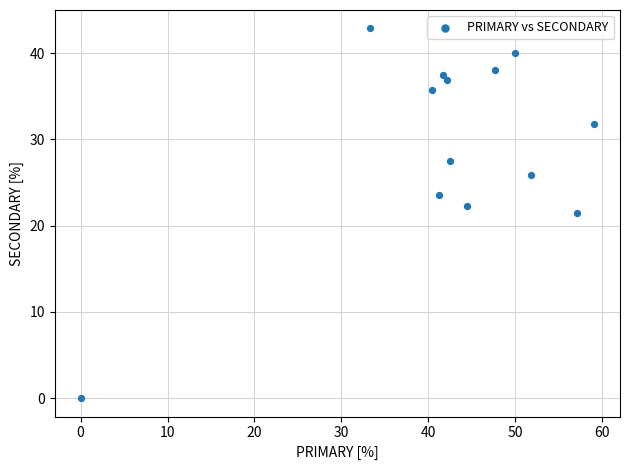

What is the range of Y values (max minus min)?

42.9